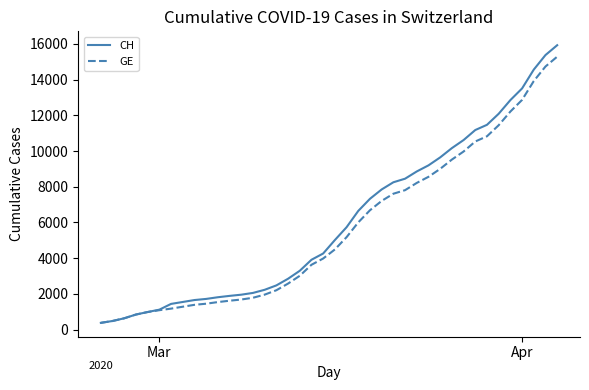

What is the difference between the maximum and minimum values in the CH series?

15551